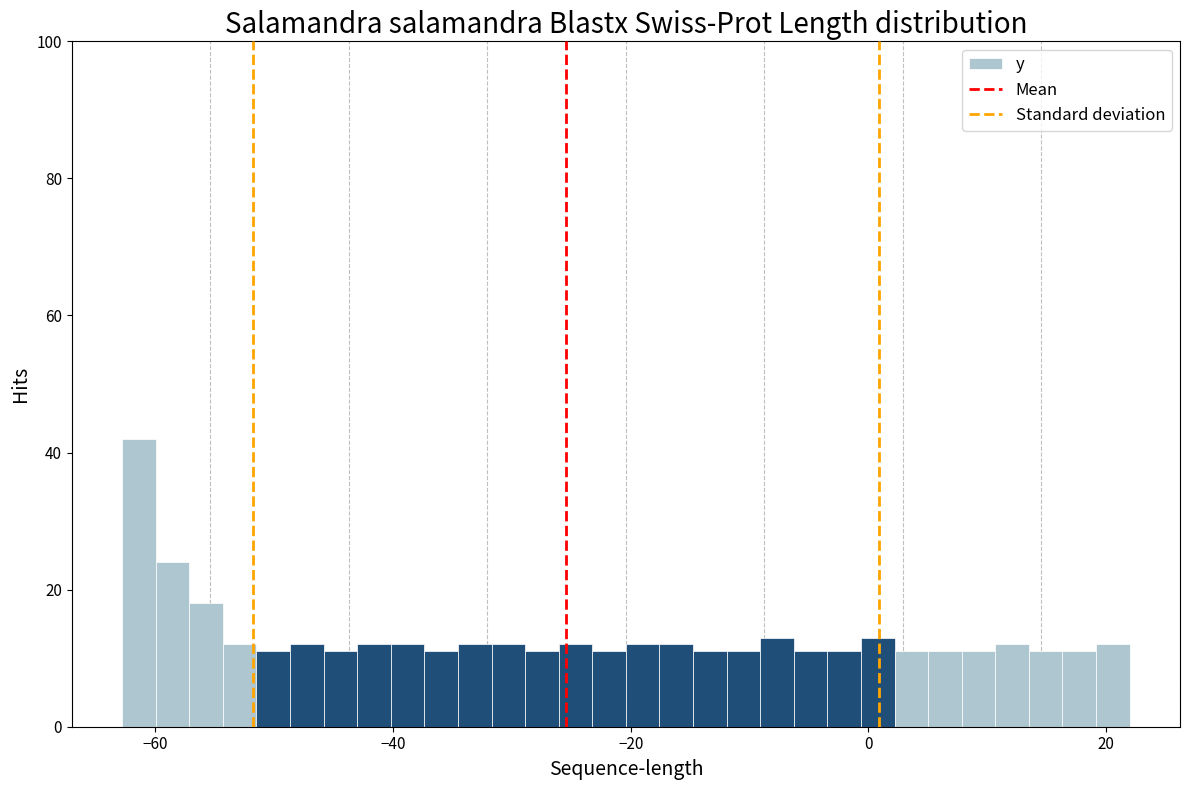

Read against the x-axis, roughly where is the centre of the tallest bar?

-62